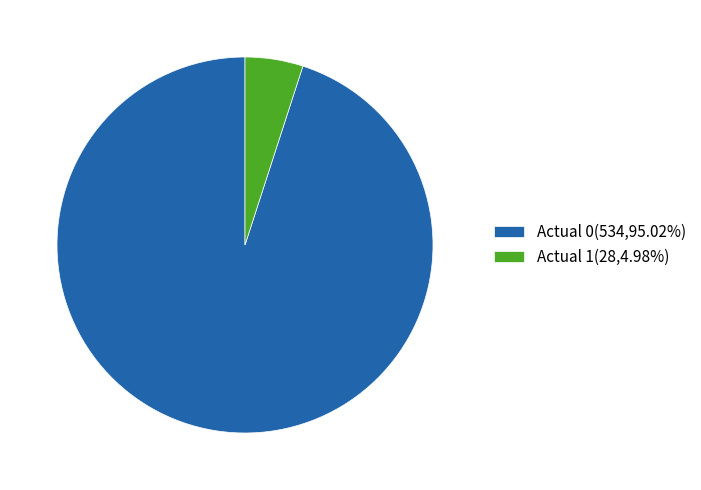

Combined, do Actual 0(534,95.02%) and Actual 1(28,4.98%) account for over 50%?

Yes